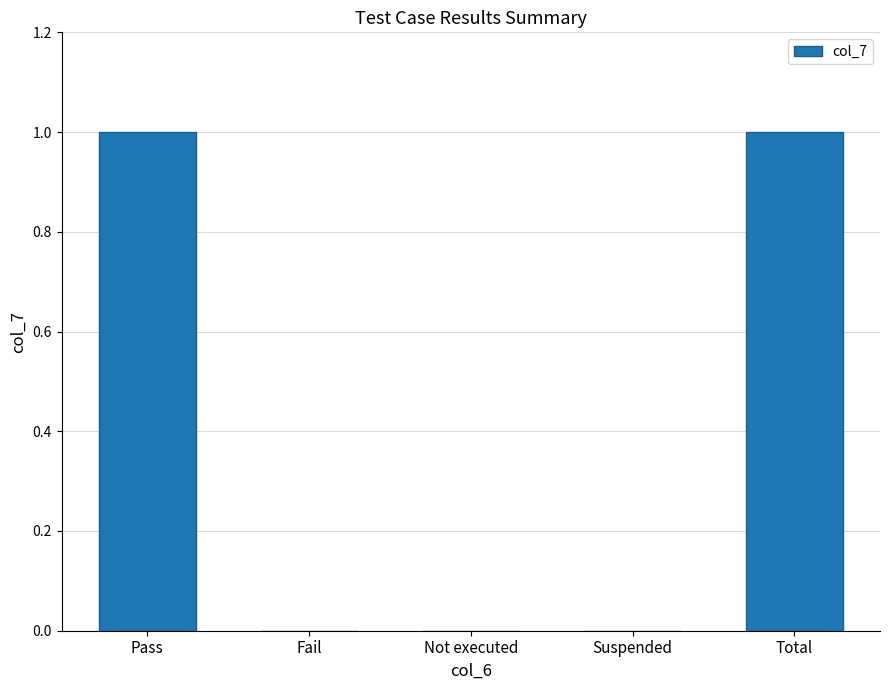

Reading left to right, extract all data points from this chart.

1	0	0	0	1